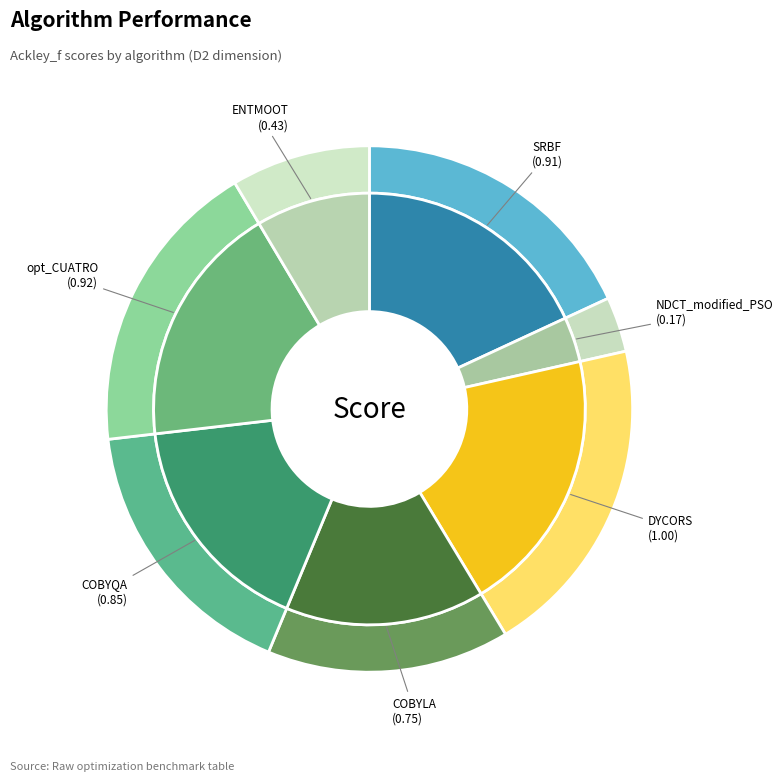

Does COBYQA account for over 50% of the chart?

No